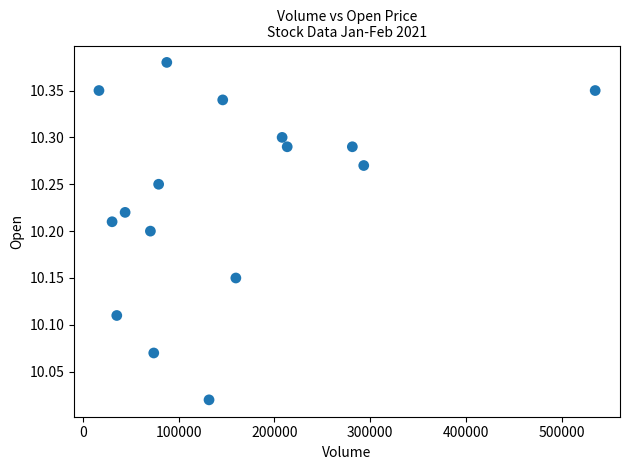

What is the range of Y values (max minus min)?

0.4